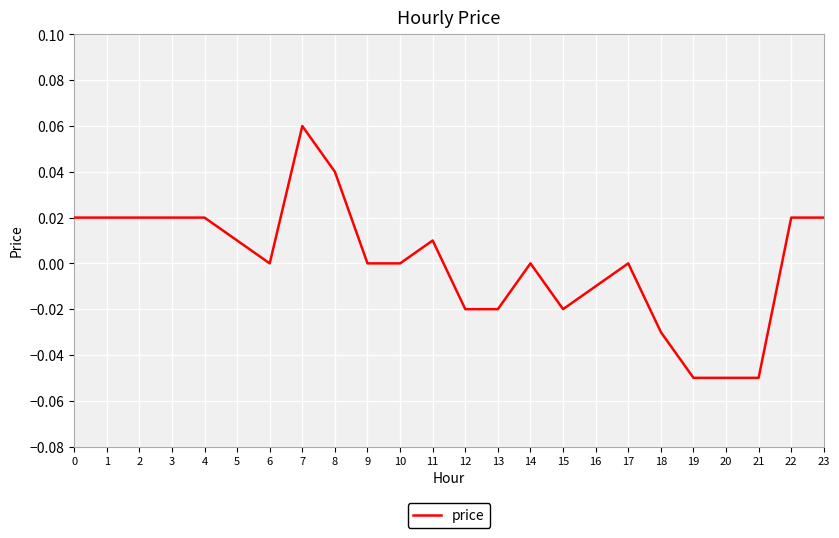

Which has a higher value, 22 or 18?

22